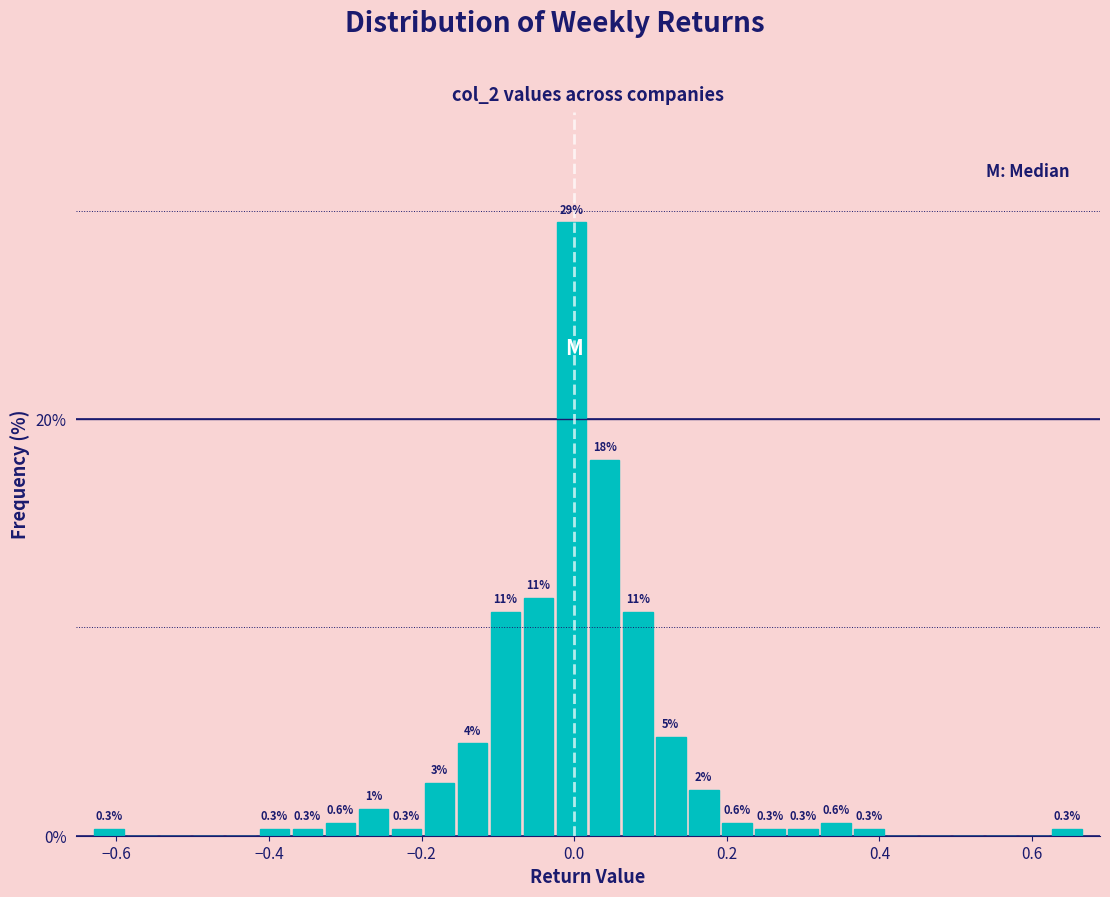

Read against the x-axis, roughly where is the centre of the tallest bar?

0.00